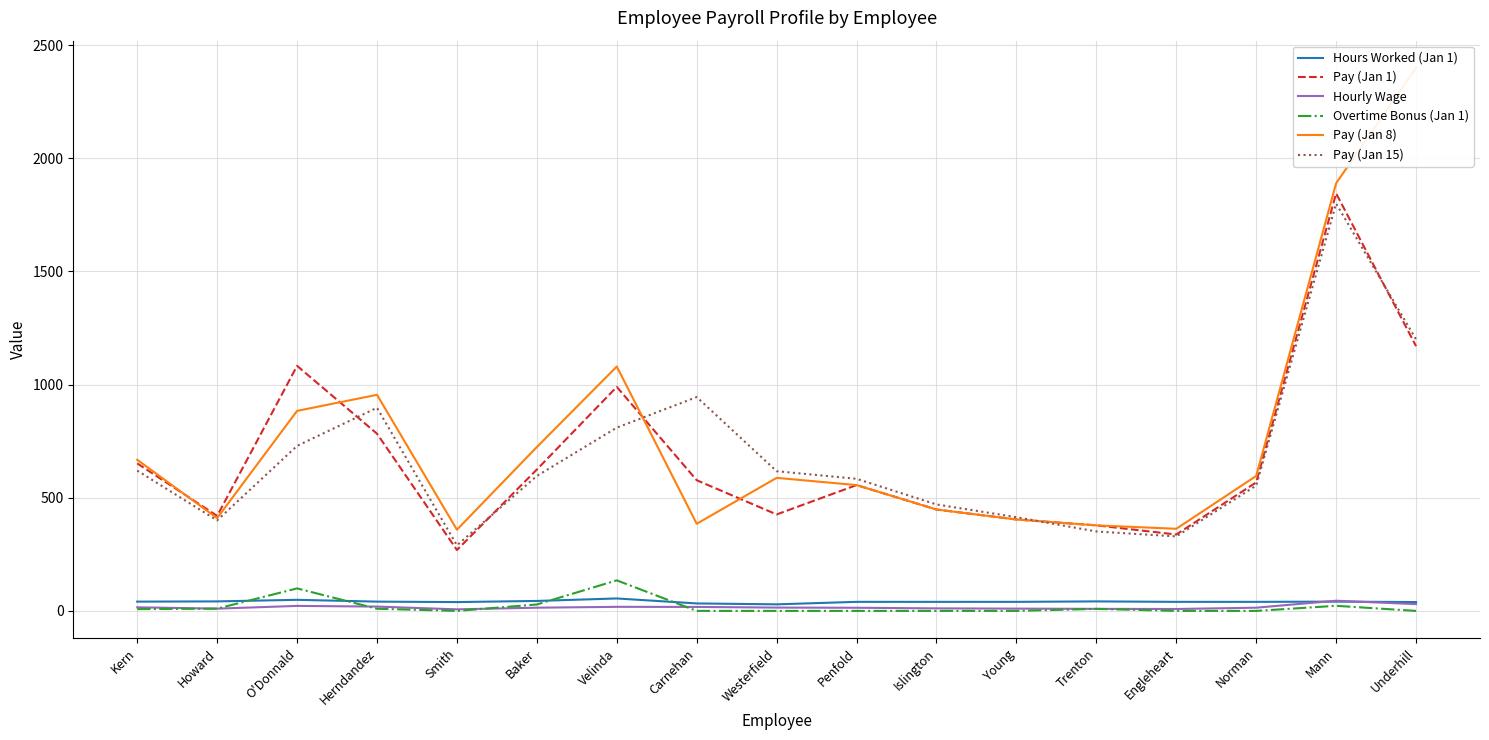

How many values in the Pay (Jan 15) series exceed 596?

9